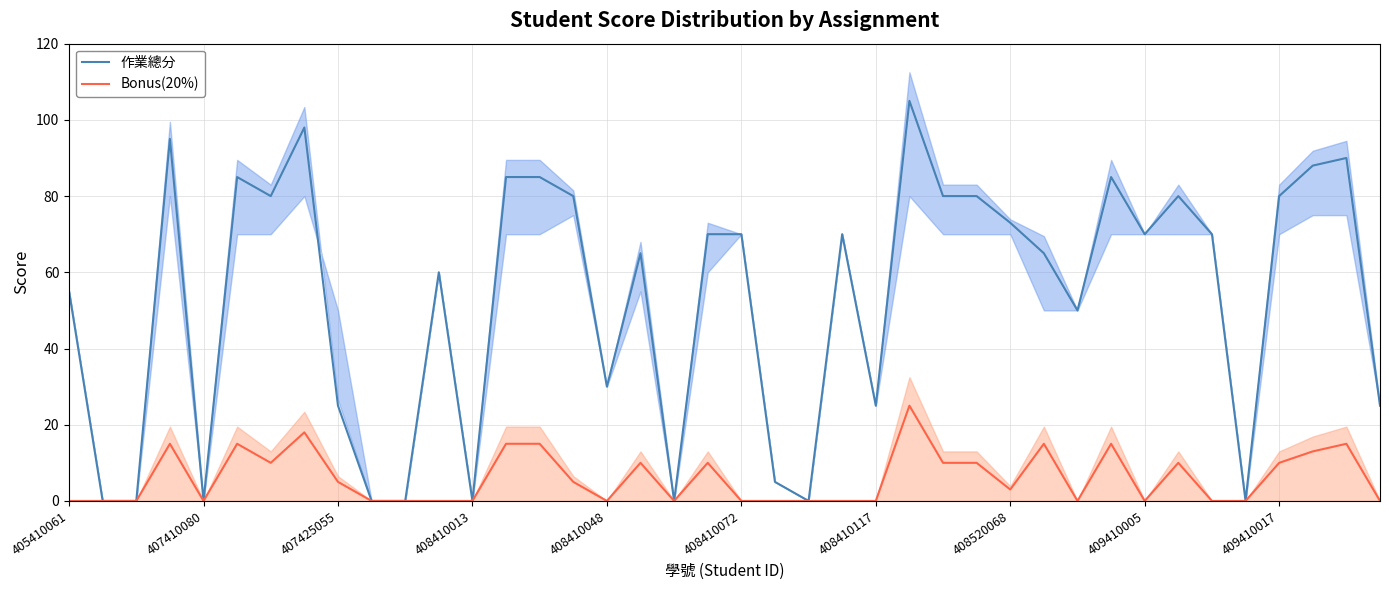

What is the difference between the maximum and minimum values in the Bonus(20%) series?

25